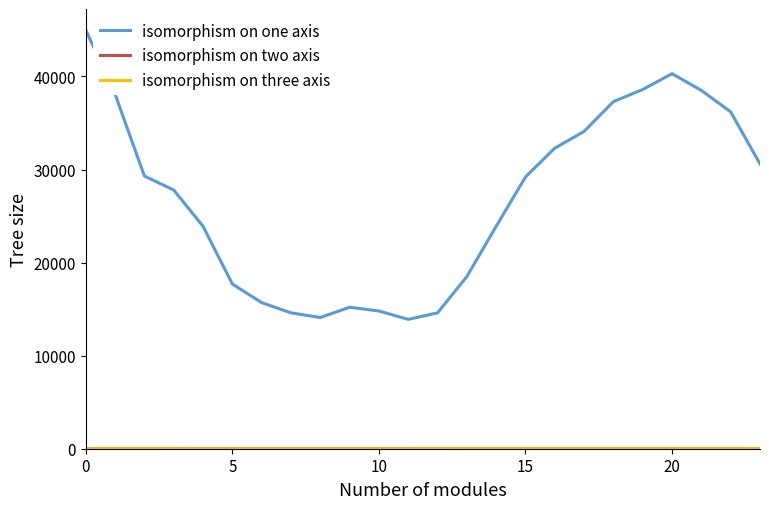

Which series has the largest total across all categories?

isomorphism on one axis